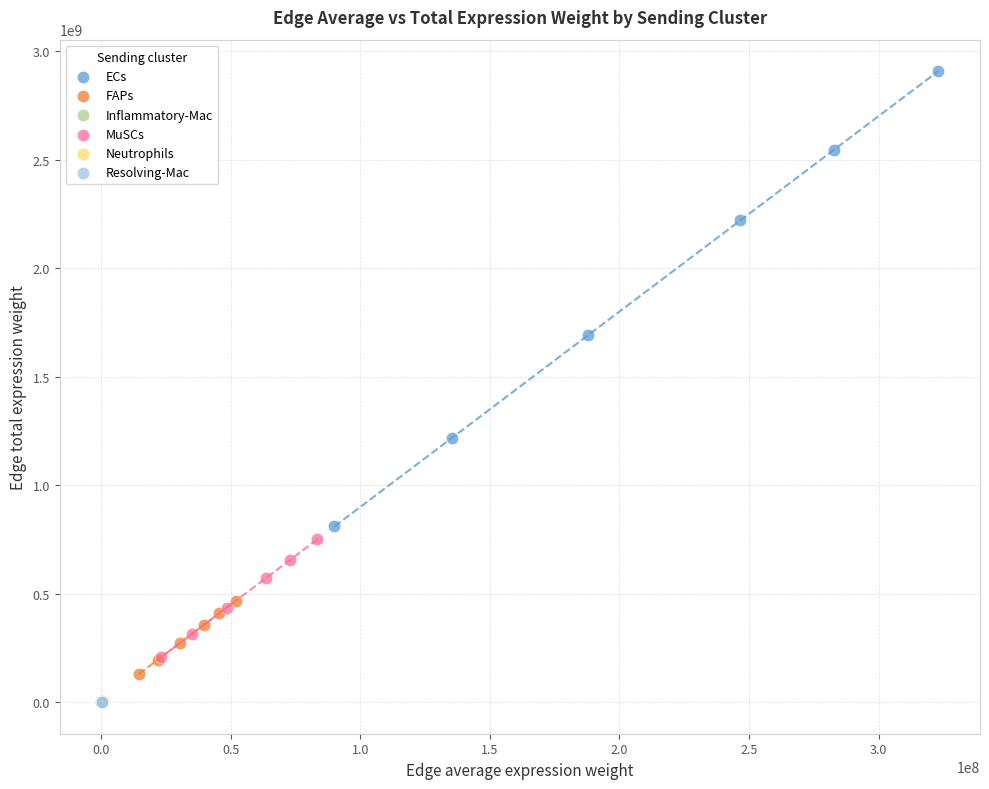

Which series has the widest spread of Y values?

ECs